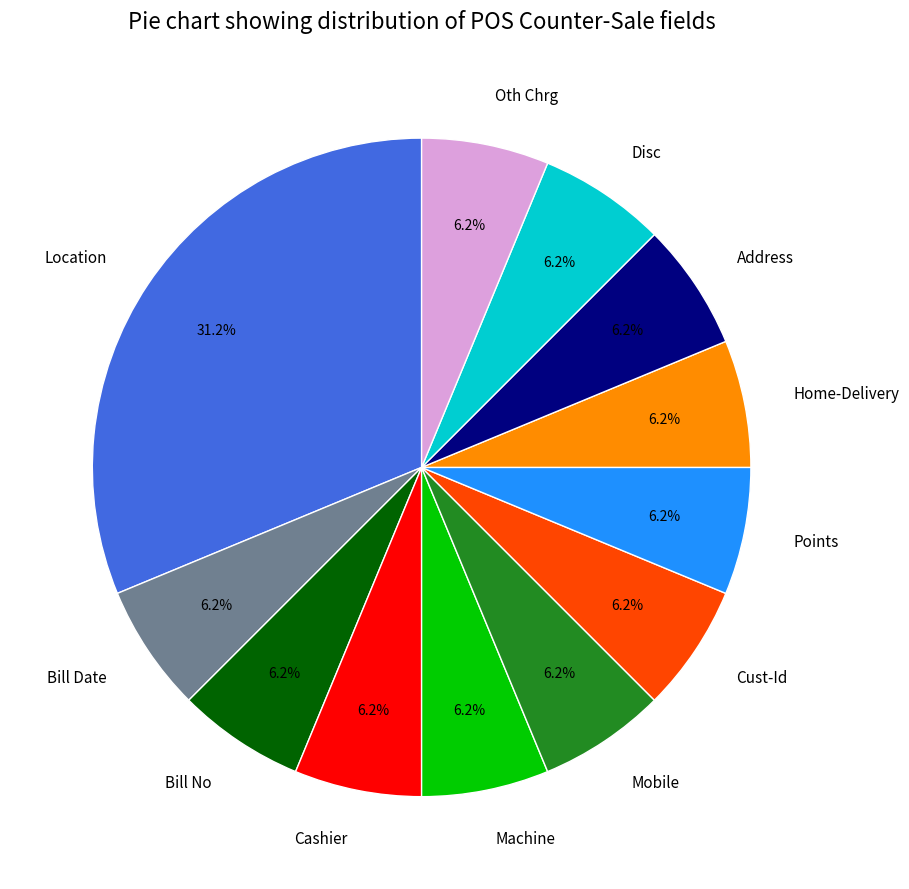

What percentage is the Disc slice, to the nearest percent?

6%